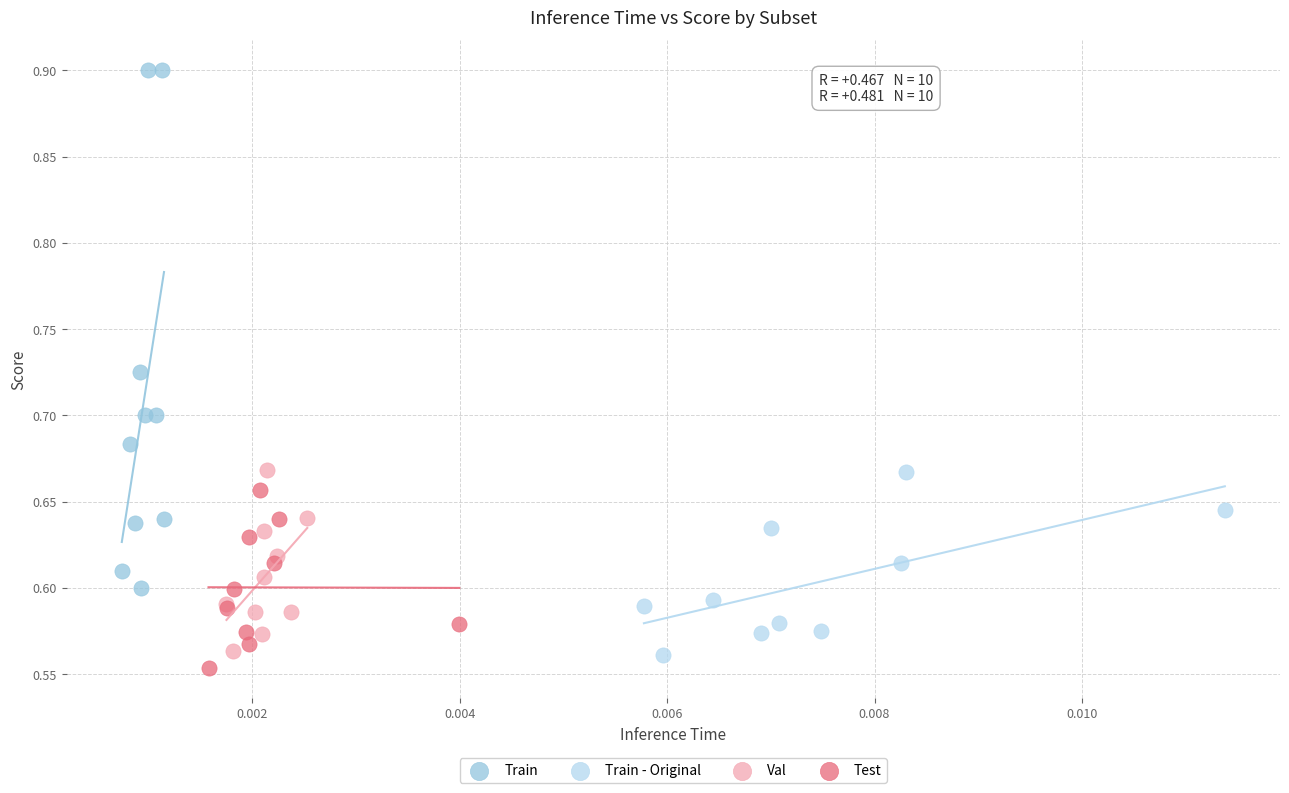

Which series reaches the maximum Y coordinate?

Train